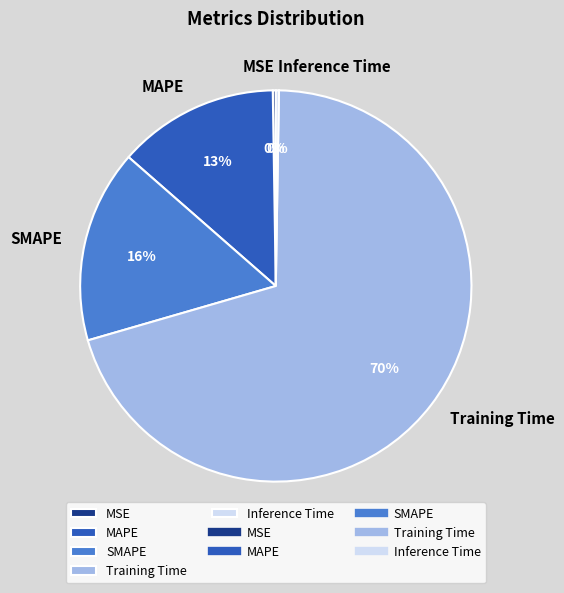

To the nearest percent, what is the average slice percentage?

20%